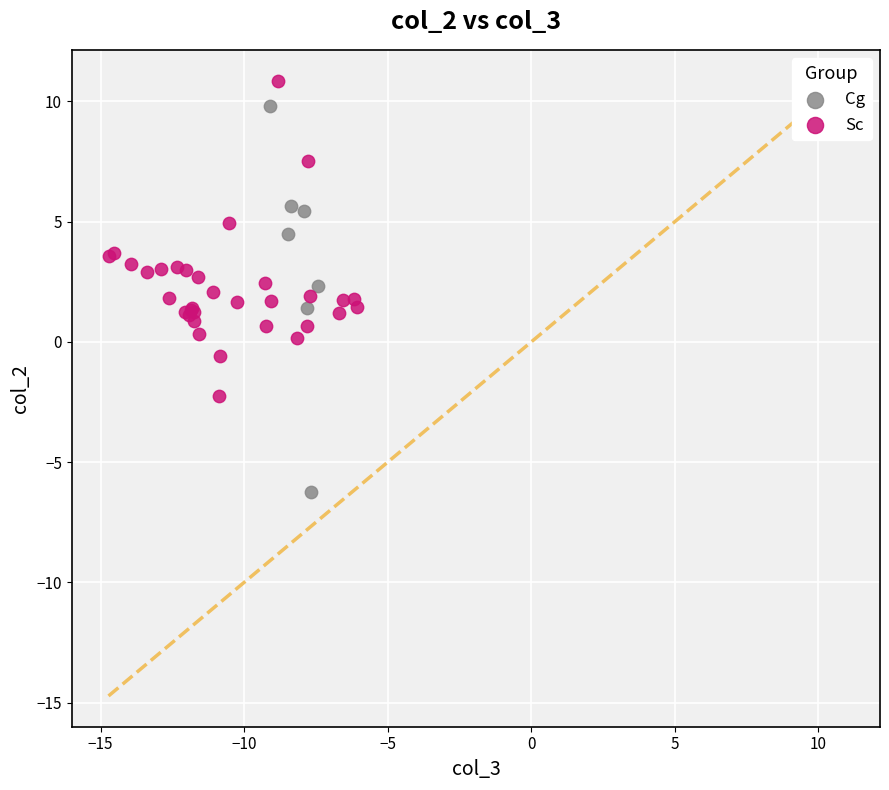

Which series contains the lowest Y value?

Cg